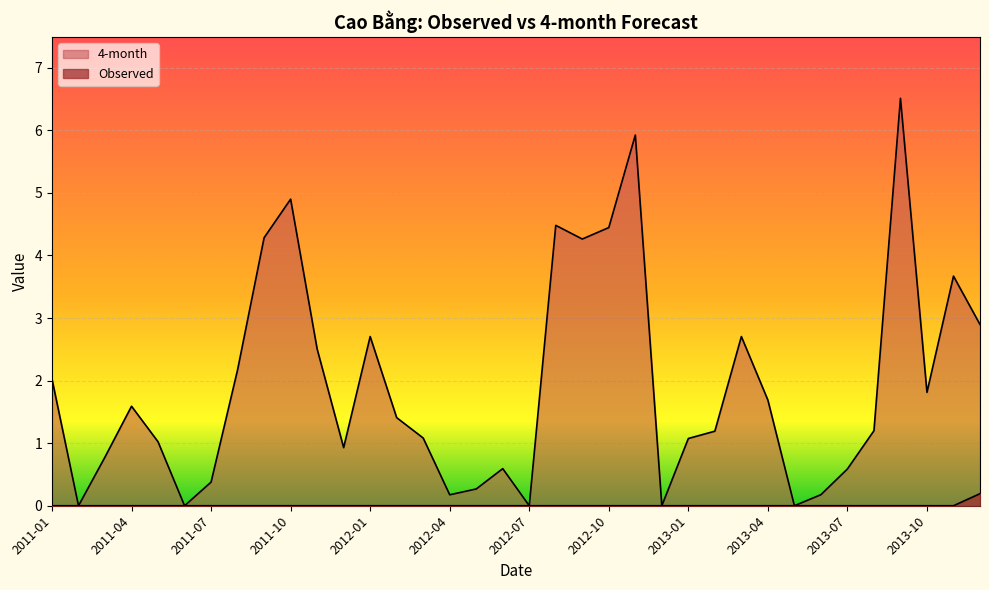

True or false: Observed and 4-month intersect in this chart.

False